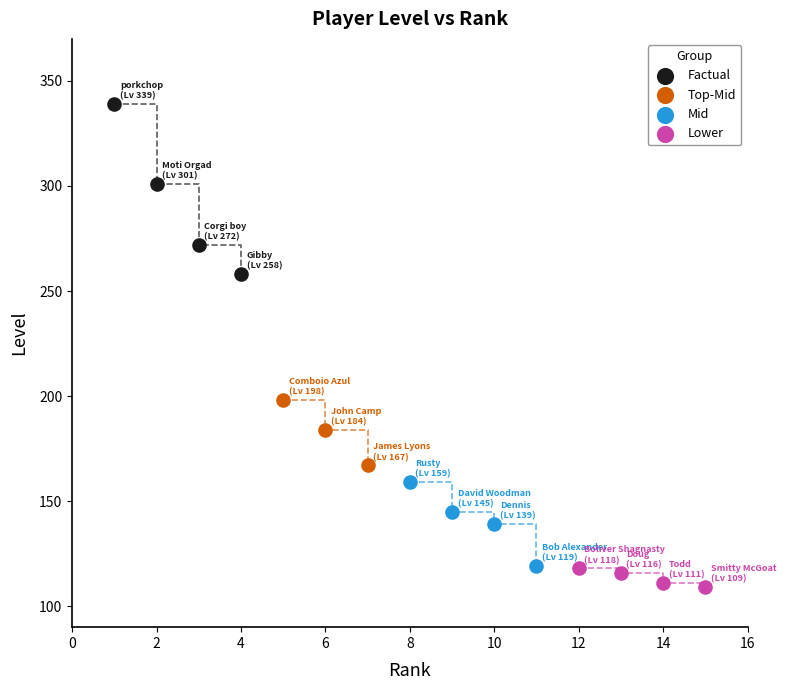

Which series has the largest Y range (max minus min)?

Factual